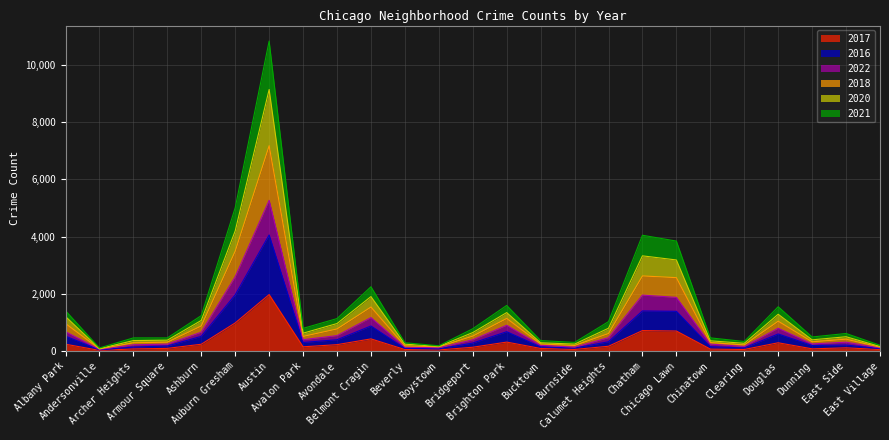

Between Bucktown and East Side, which is larger?

East Side